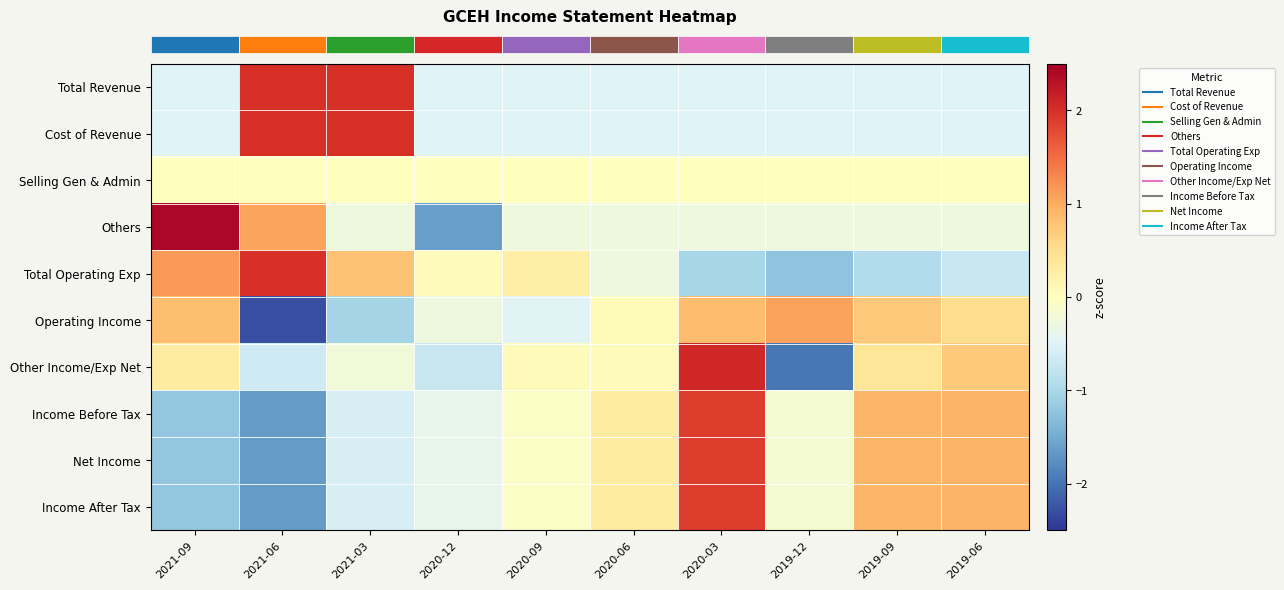

Which label corresponds to the largest value in the chart?

2021-09